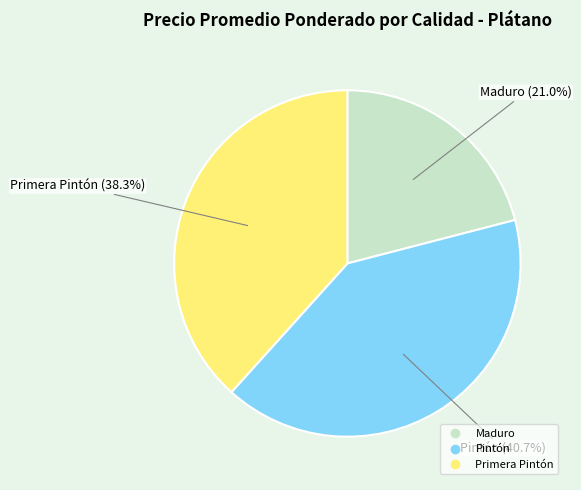

Is there a majority slice in this chart?

No